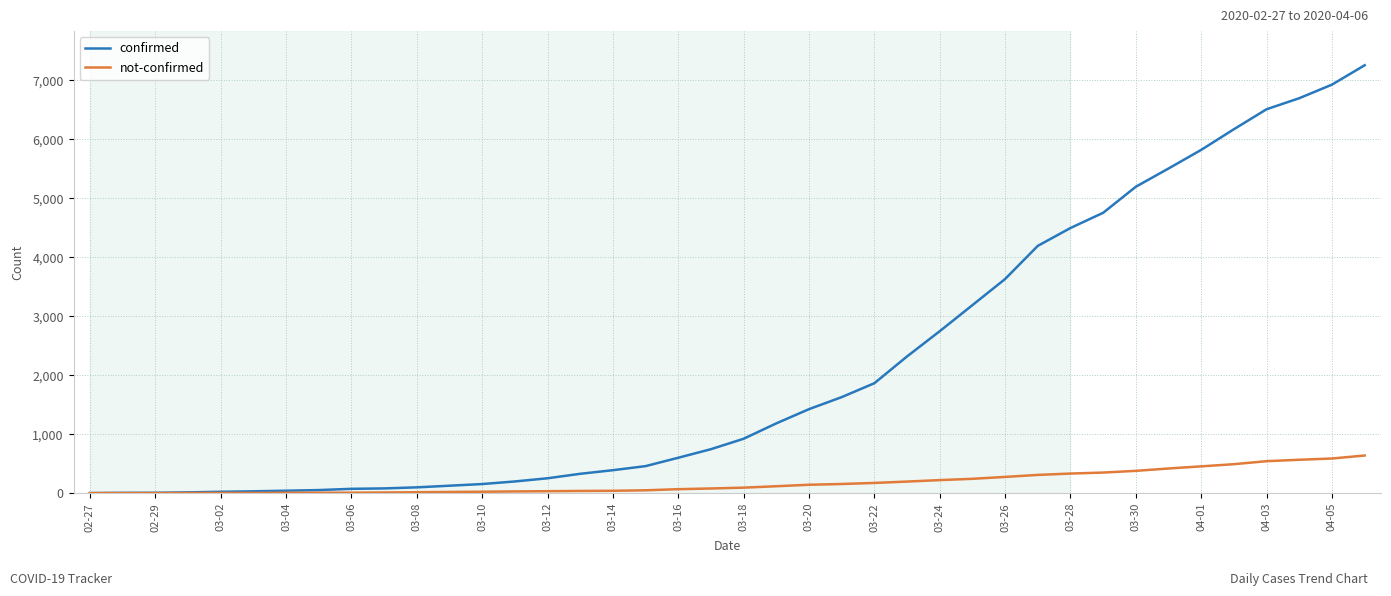

What is the maximum value shown in the chart?

7257